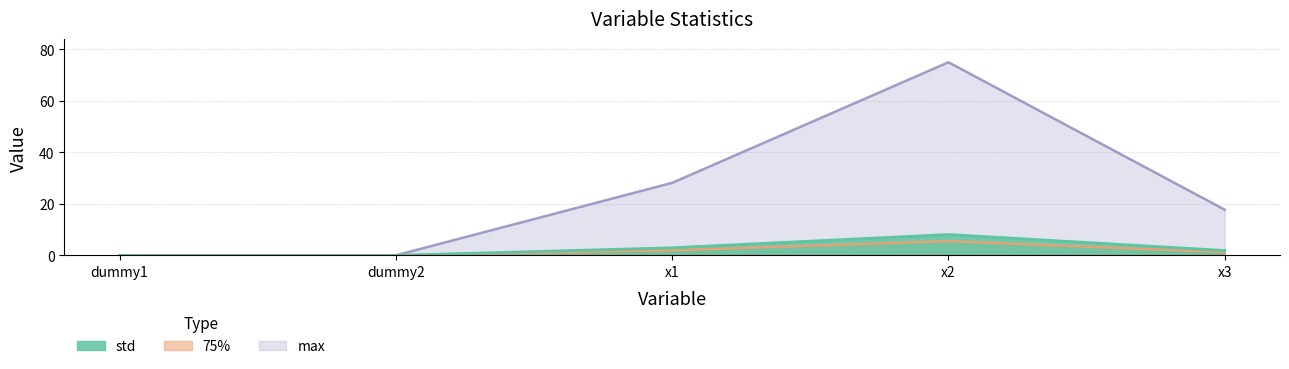

Between x1 and x3, which is larger?

x1